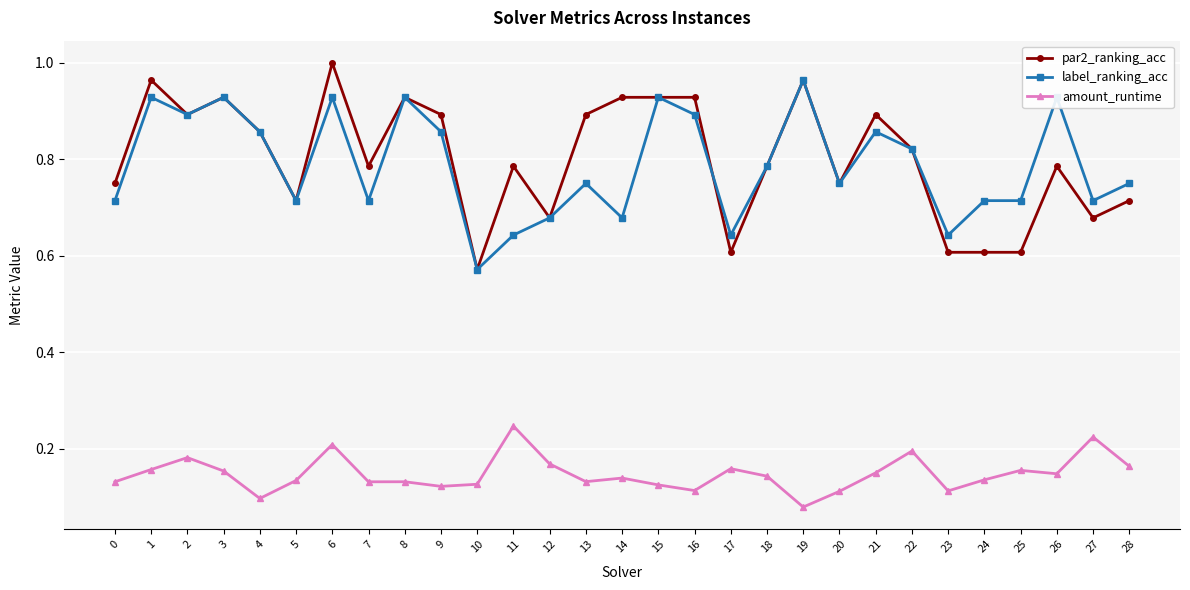

Is the value of amount_runtime at 4 greater than the value of label_ranking_acc at 16?

No